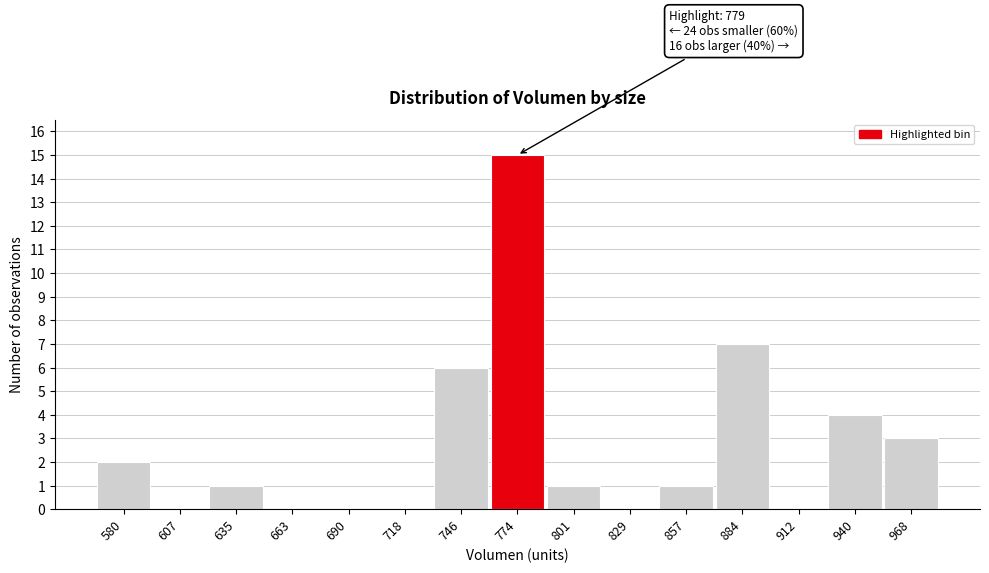

Reading left to right, what are all the values shown in this chart?

580=2	607=0	635=1	663=0	690=0	718=0	746=6	774=15	801=1	829=0	857=1	884=7	912=0	940=4	968=3